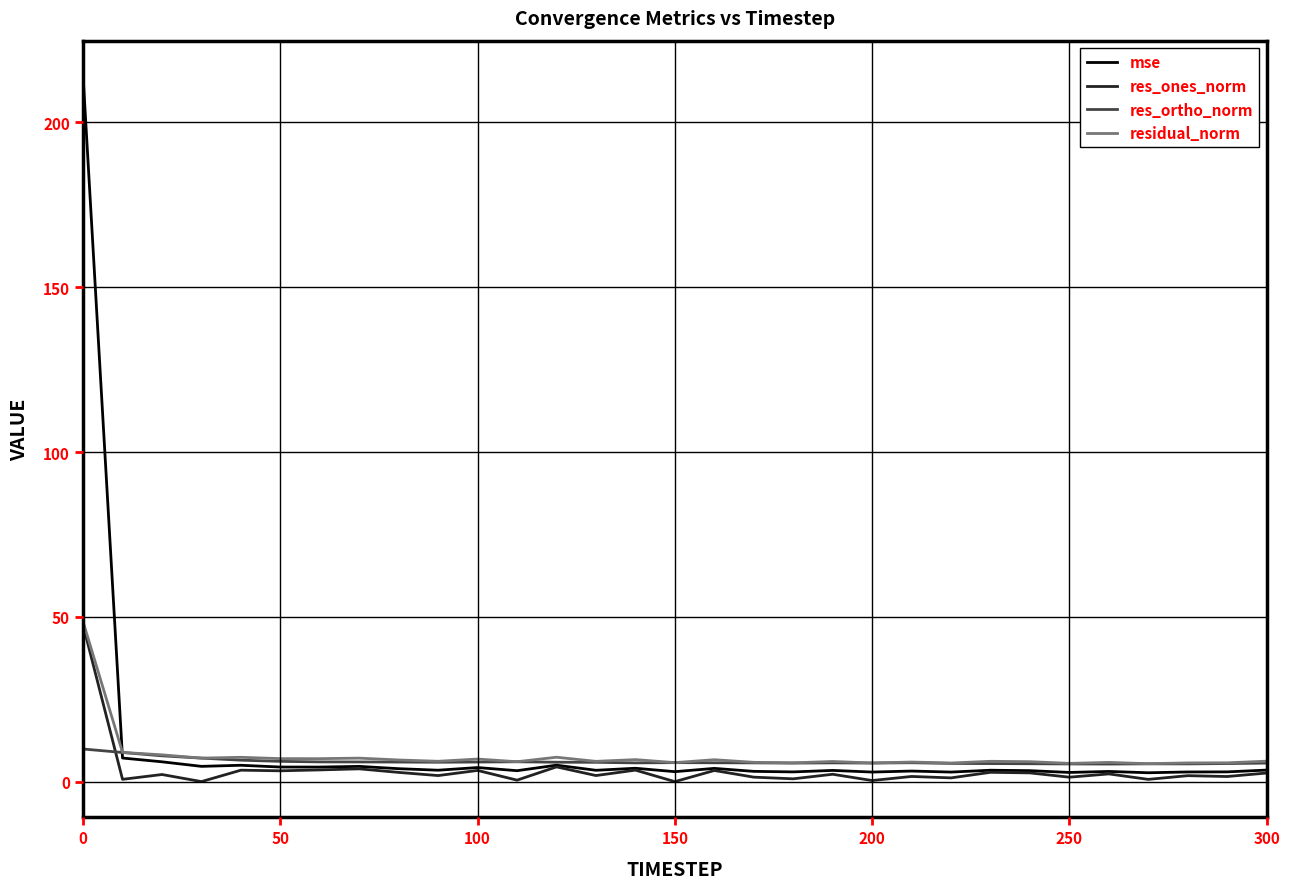

Which series has the widest spread of values?

mse